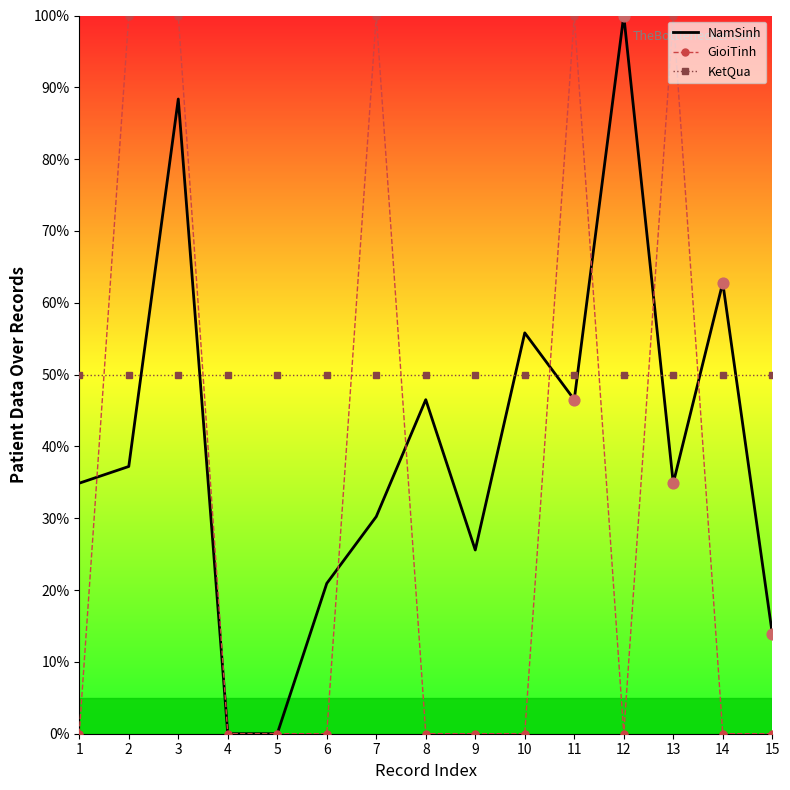

What is the difference between the highest and lowest values at 10?

55.8